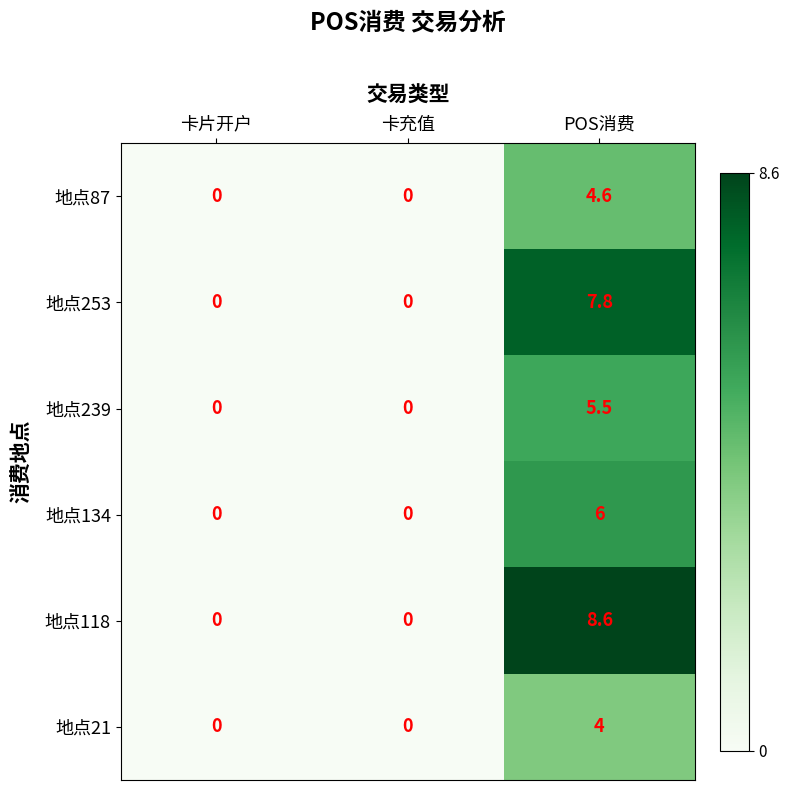

How many values in 地点21 are above zero?

1